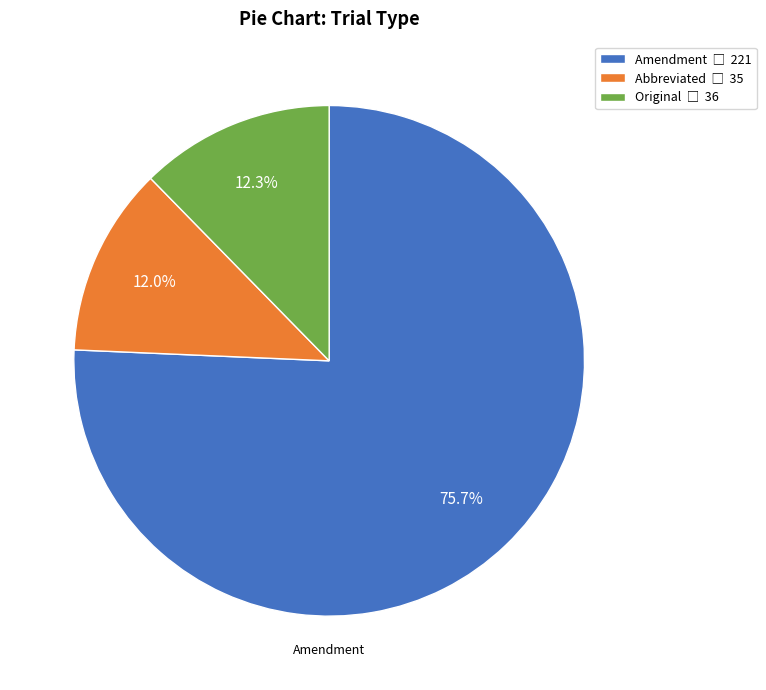

What is the largest slice in the pie chart?

Amendment